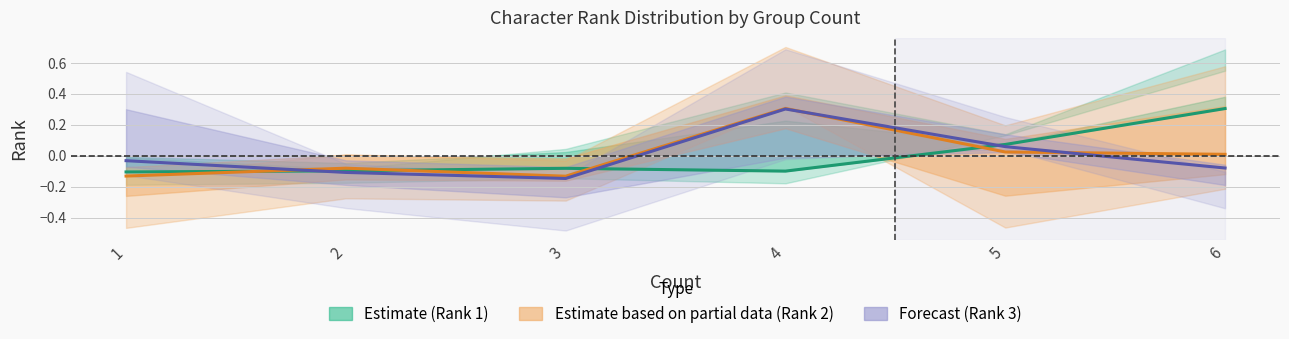

How many interior local peaks does the Forecast (Rank 3) series have?

1